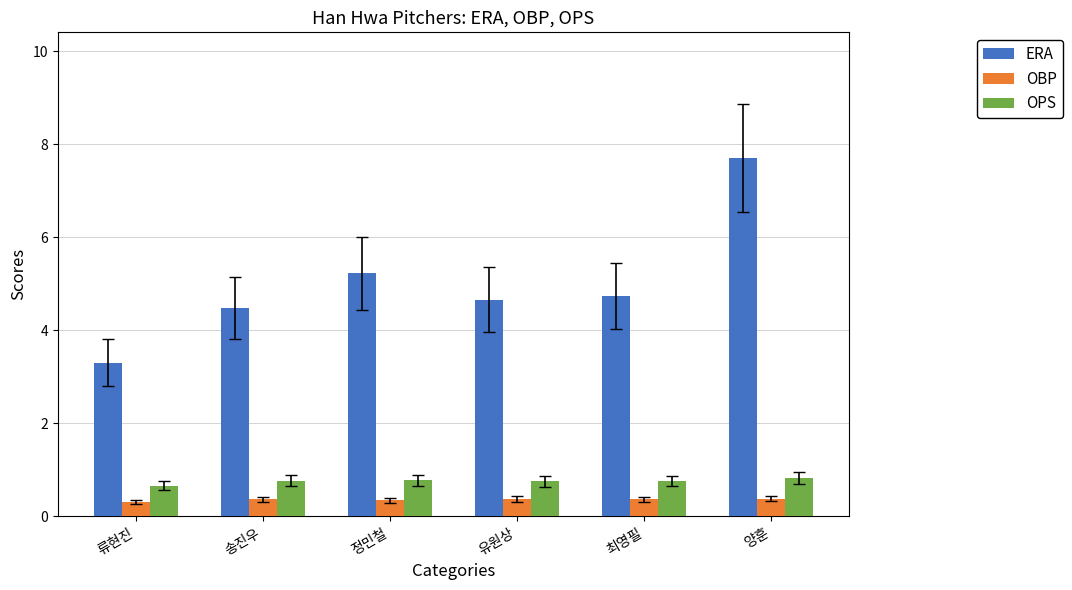

List the series in order of their peak value, highest first.

ERA, OPS, OBP